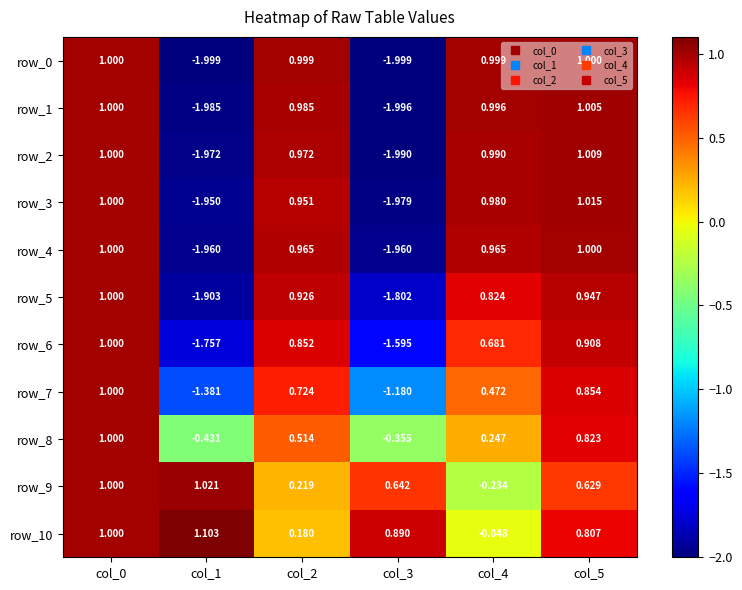

How many negative values does the row_9 series have?

1